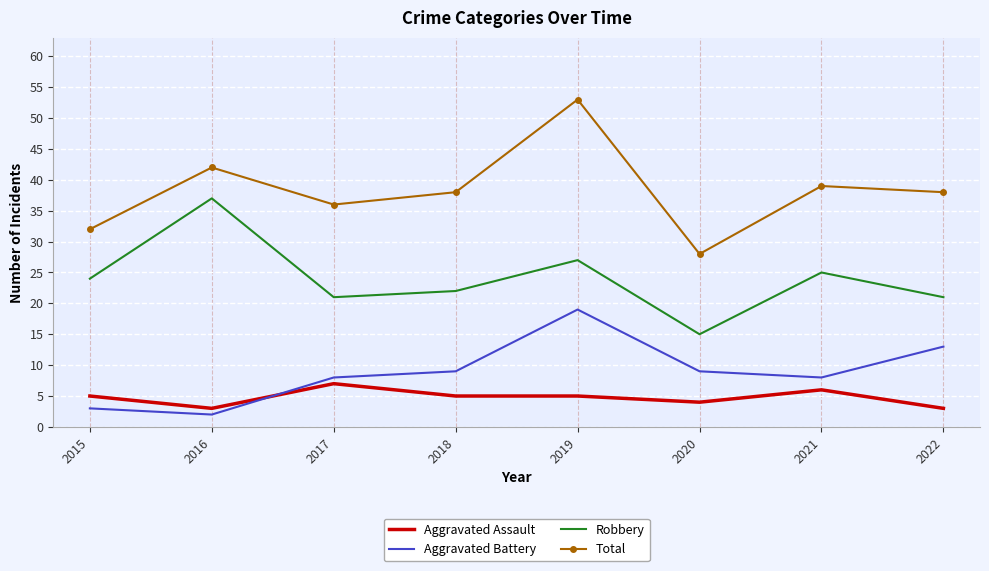

Which series has the widest spread of values?

Total